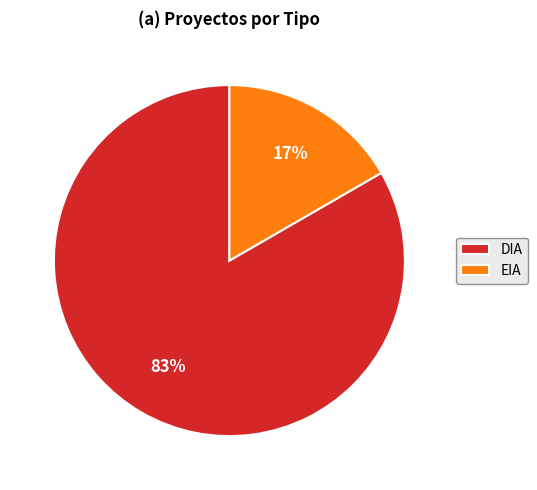

Count the number of slices in the pie.

2